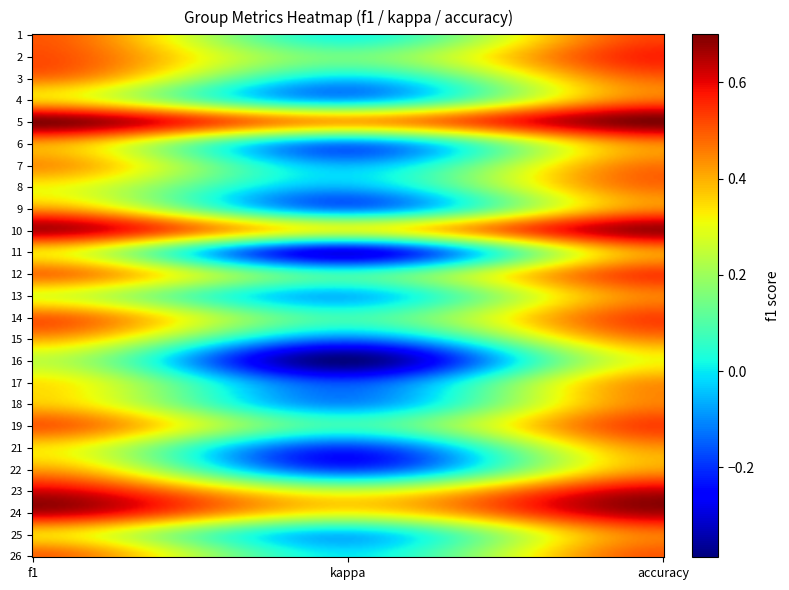

Reading left to right, what are all the values shown in this chart?

1: 0.5	0.0	0.5
2: 0.5	0.1	0.6
3: 0.5	-0.0	0.5
4: 0.4	-0.0	0.5
5: 0.7	0.4	0.7
6: 0.4	-0.1	0.5
7: 0.4	-0.1	0.5
8: 0.3	-0.1	0.5
9: 0.4	-0.1	0.5
10: 0.6	0.3	0.7
11: 0.3	-0.3	0.4
12: 0.5	0.1	0.5
13: 0.3	-0.0	0.5
14: 0.5	0.1	0.5
15: 0.4	-0.1	0.4
16: 0.2	-0.4	0.3
17: 0.3	-0.2	0.4
18: 0.4	-0.1	0.5
19: 0.5	0.1	0.5
21: 0.3	-0.2	0.4
22: 0.4	-0.2	0.4
23: 0.6	0.3	0.6
24: 0.6	0.3	0.7
25: 0.4	-0.0	0.5
26: 0.5	0.0	0.5